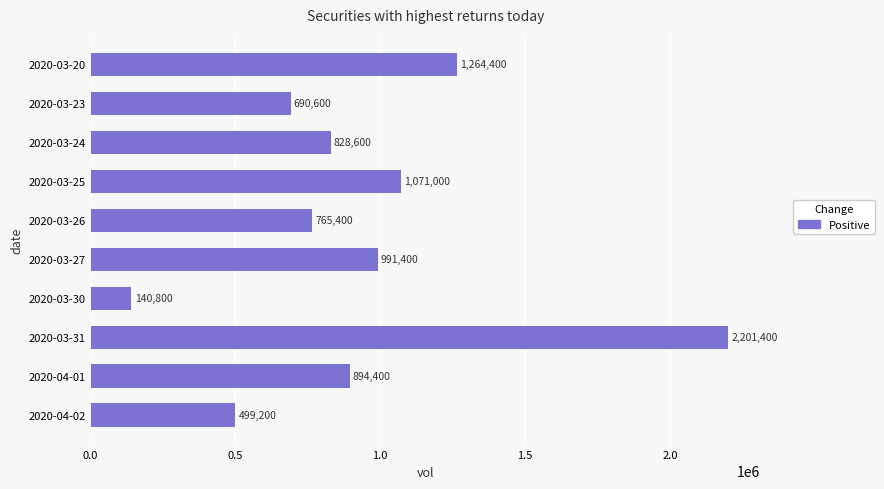

True or false: the data shows 1003996 at 2020-03-23.

False